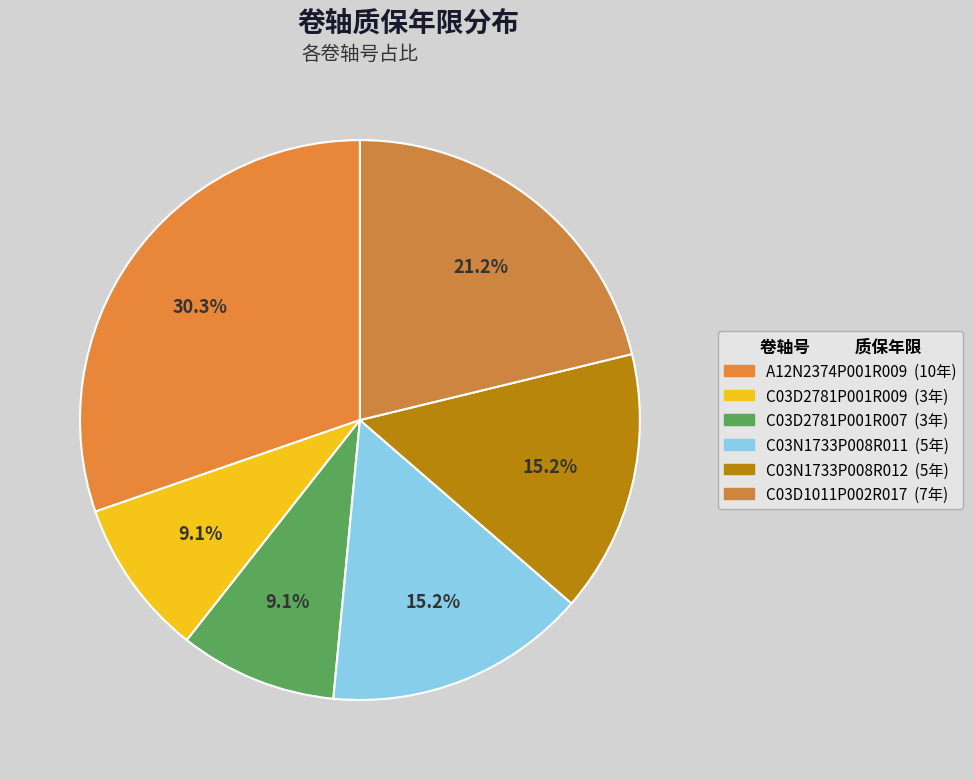

How many slices are in this pie chart?

6